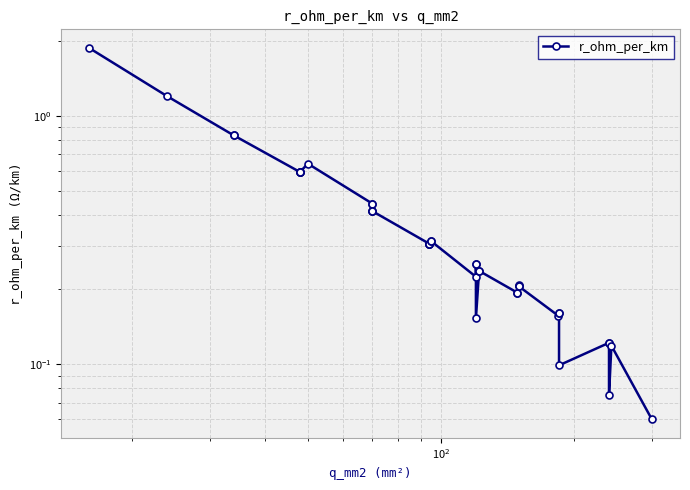

What is the average value?

0.4